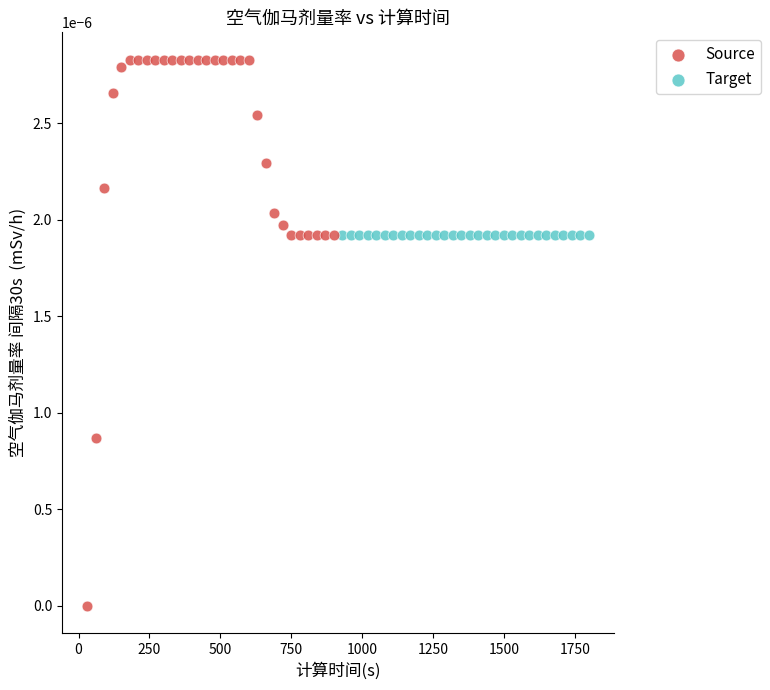

Which series contains the lowest Y value?

Source